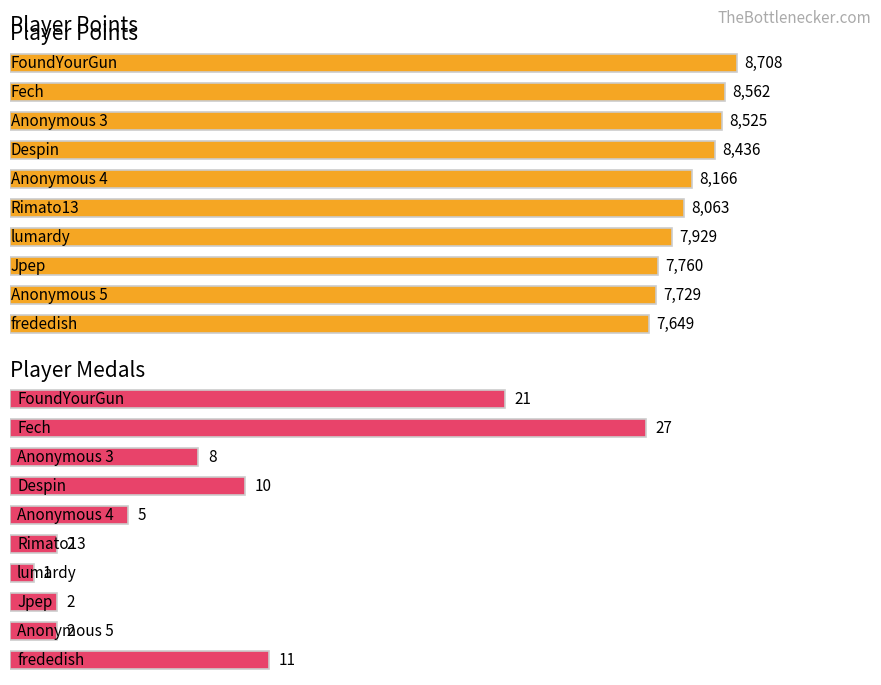

The Medals series shows 5 at Anonymous 4. True or false?

True